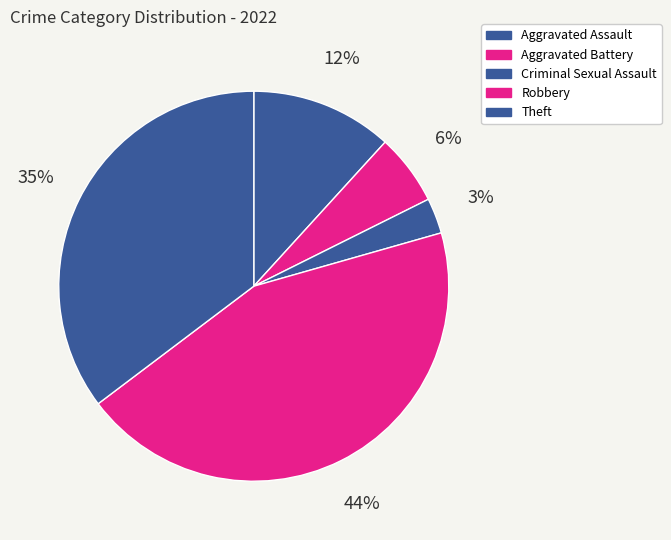

Rank the categories by value from lowest to highest.

Criminal Sexual Assault, Aggravated Battery, Aggravated Assault, Theft, Robbery